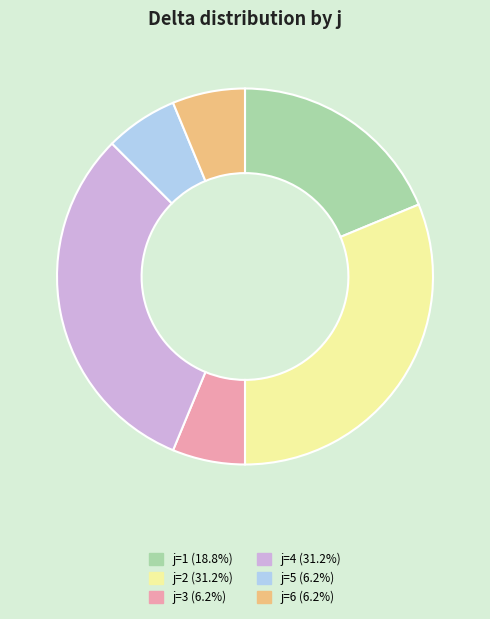

Is there a majority slice in this chart?

No